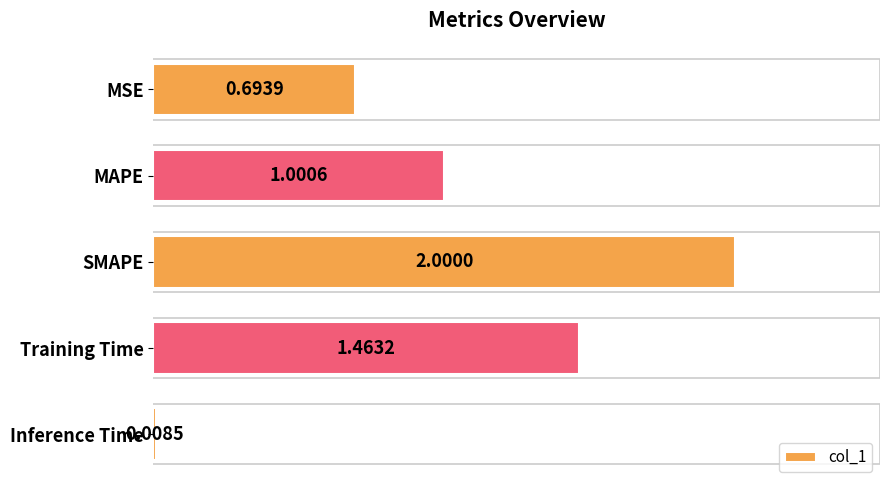

At which label is the value closest to 1?

MAPE